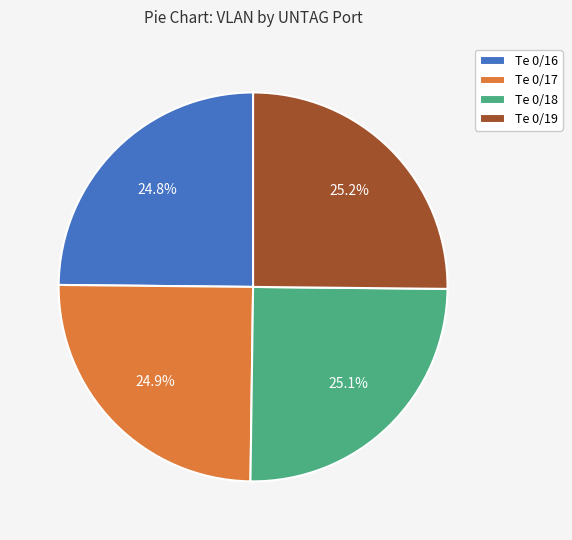

Does any single category account for the majority?

No